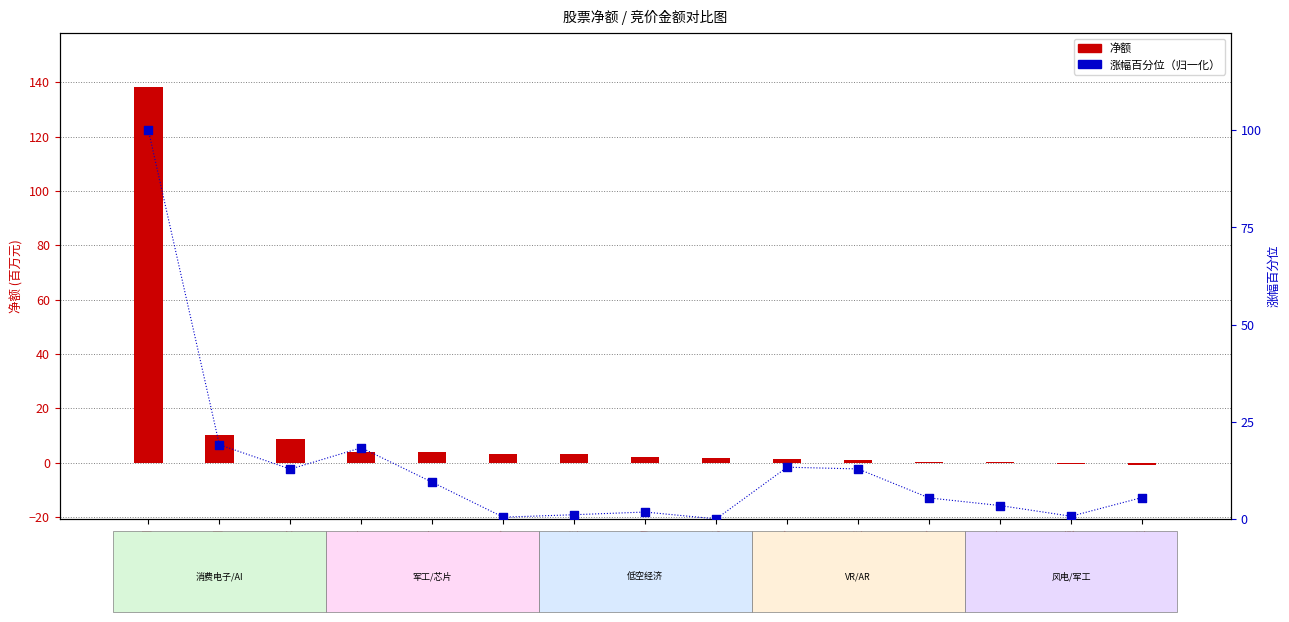

Is the value of 净额(百万) at 威奥股份 greater than the value of 区间涨幅%（归一化） at 新劲刚?

No